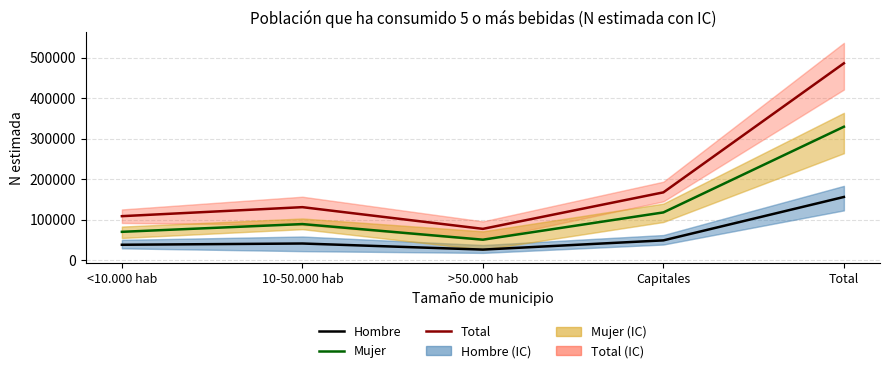

At how many categories does at least one series exceed 284073?

1